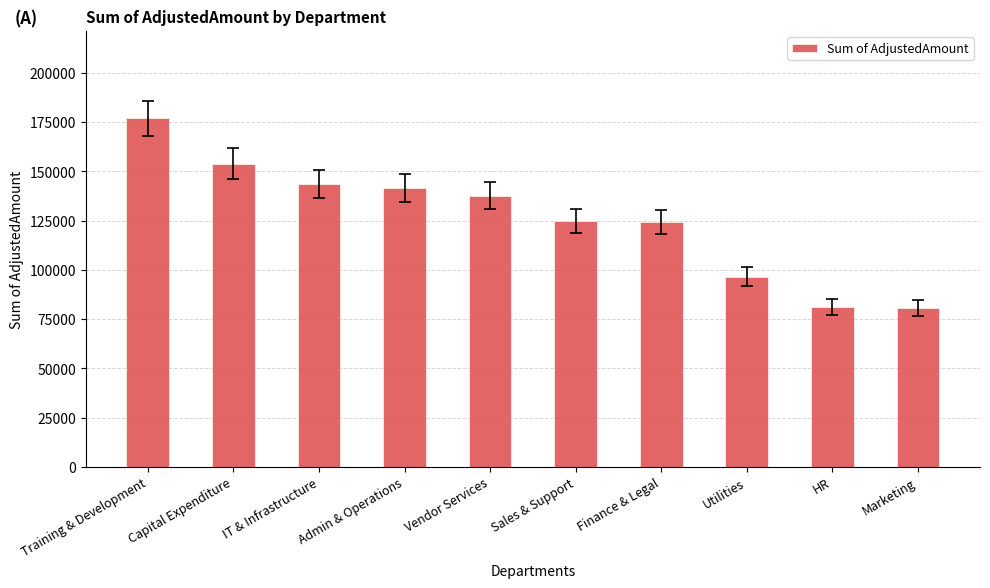

Is it true that the value at Finance & Legal is 124304.6?

True